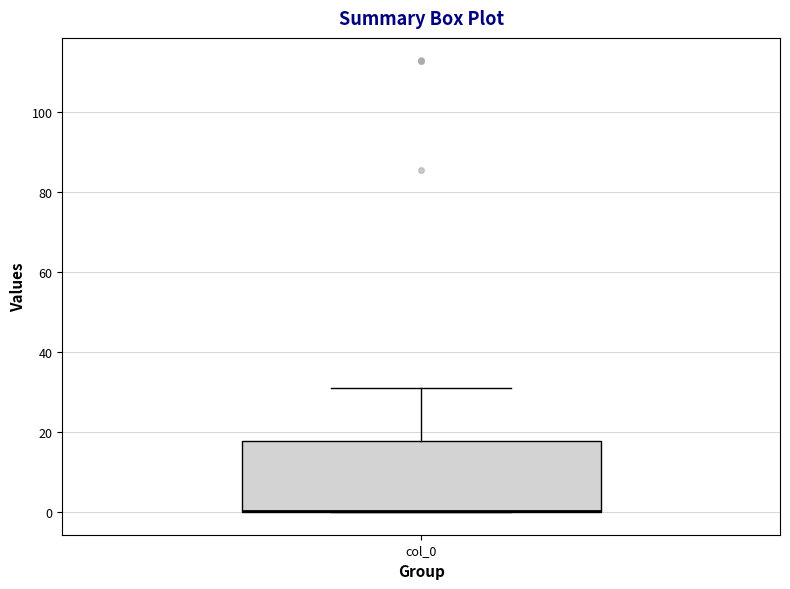

Where is the lower edge of the box for col_0 on the y-axis? The values are not printed on the chart, so give them approximately, as read against the axis.

0